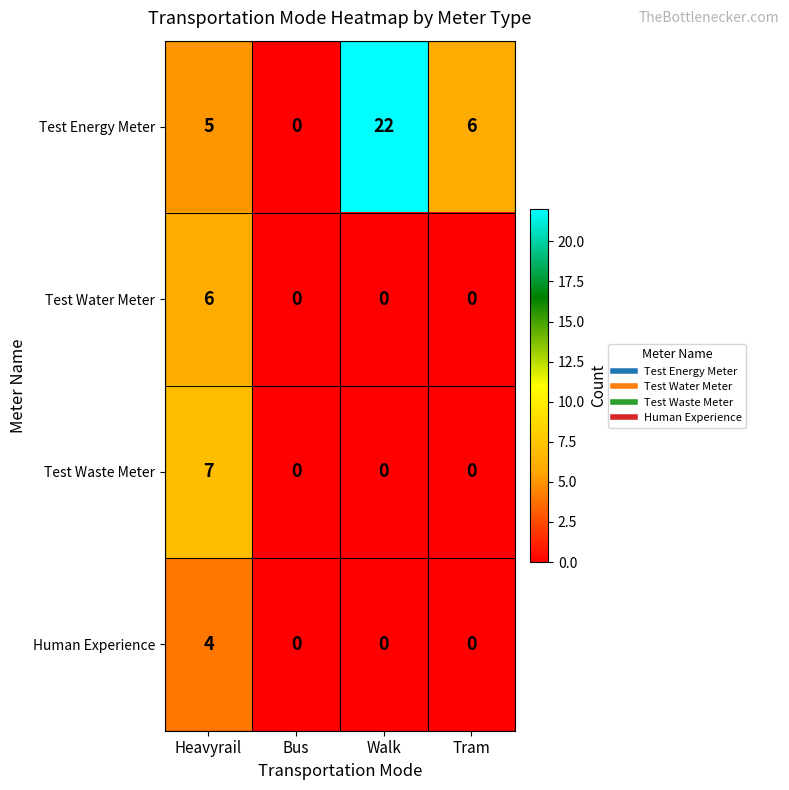

Count the Test Water Meter values in the range 0 to 6.

4